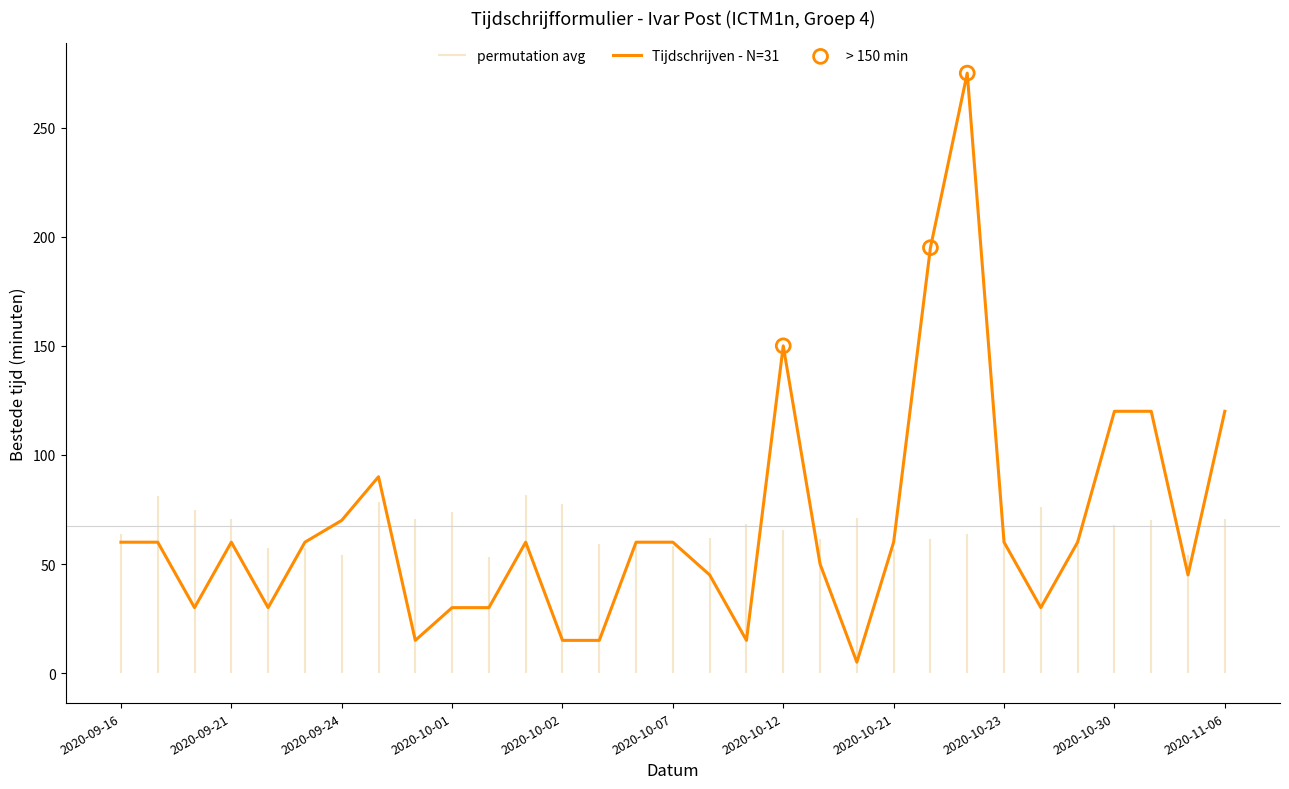

What is the change in value from 2020-10-22 to 2020-10-28?

-135